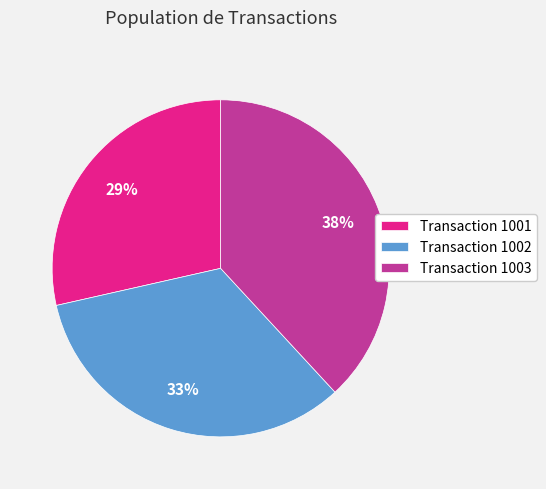

True or false: Transaction 1001 accounts for 41% of the total.

False